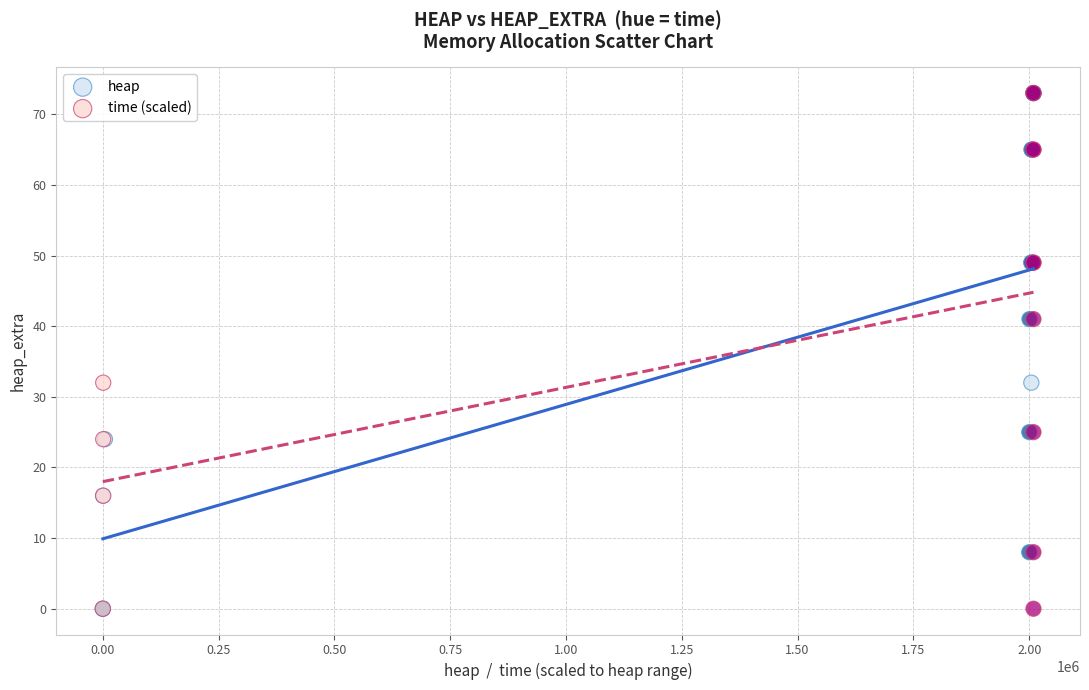

What are all the series names shown in the legend?

heap, time (scaled)